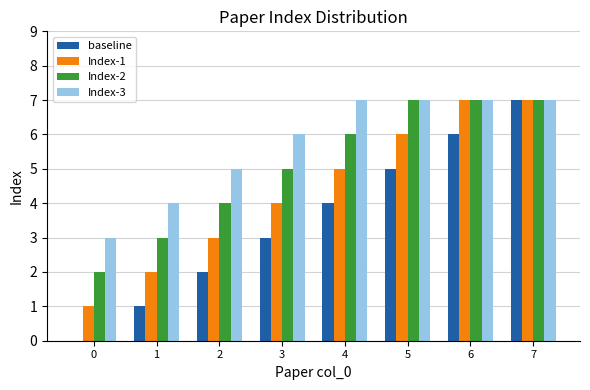

Between 0 and 7, which series saw the biggest shift?

baseline